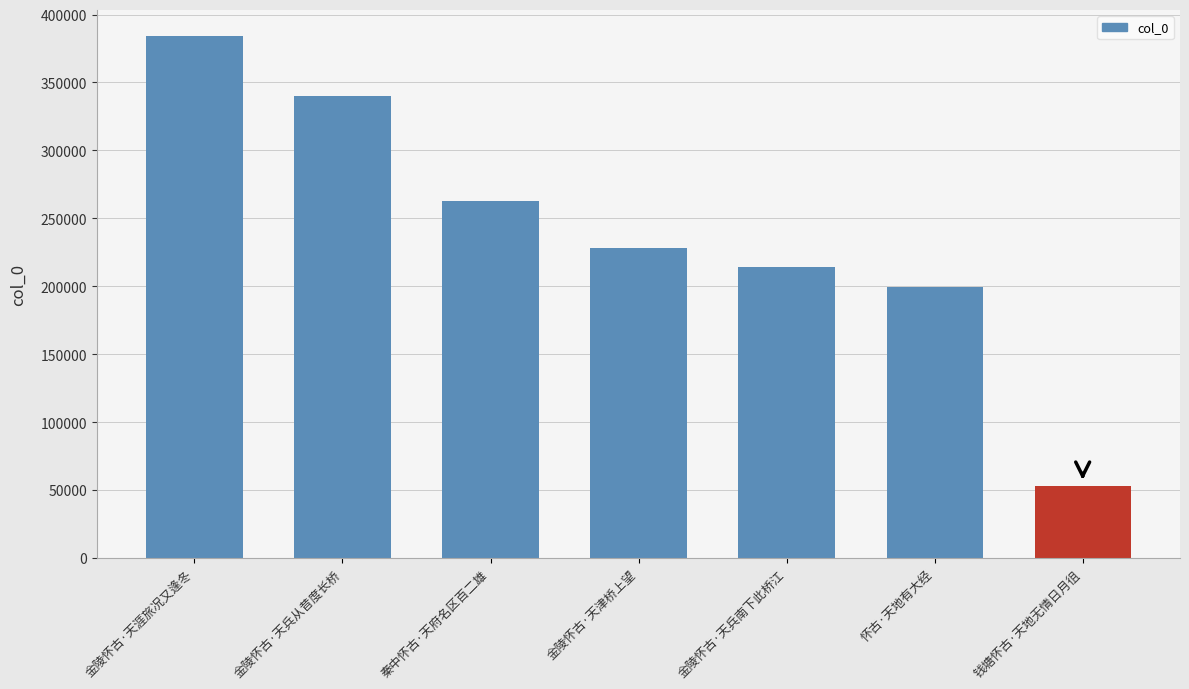

What is the label of the 7th bar from the right?

金陵怀古·天涯旅况又逢冬